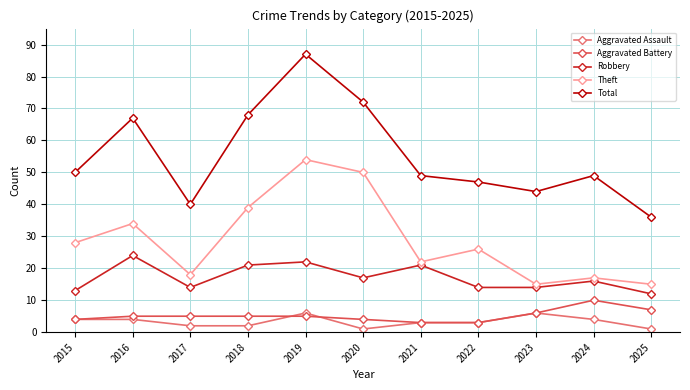

What are all the series names shown in the legend?

Aggravated Assault, Aggravated Battery, Robbery, Theft, Total